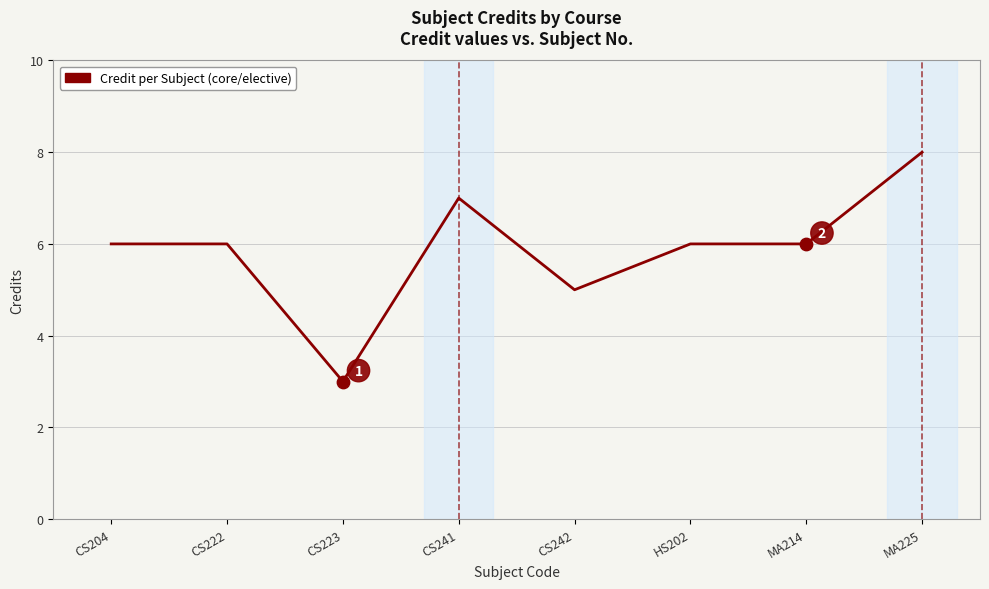

What is the change in value from CS223 to HS202?

+3